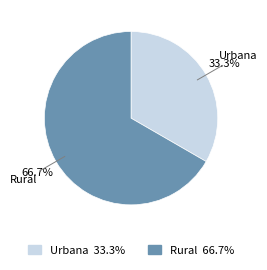

To the nearest percent, what percentage of the pie is Rural?

67%